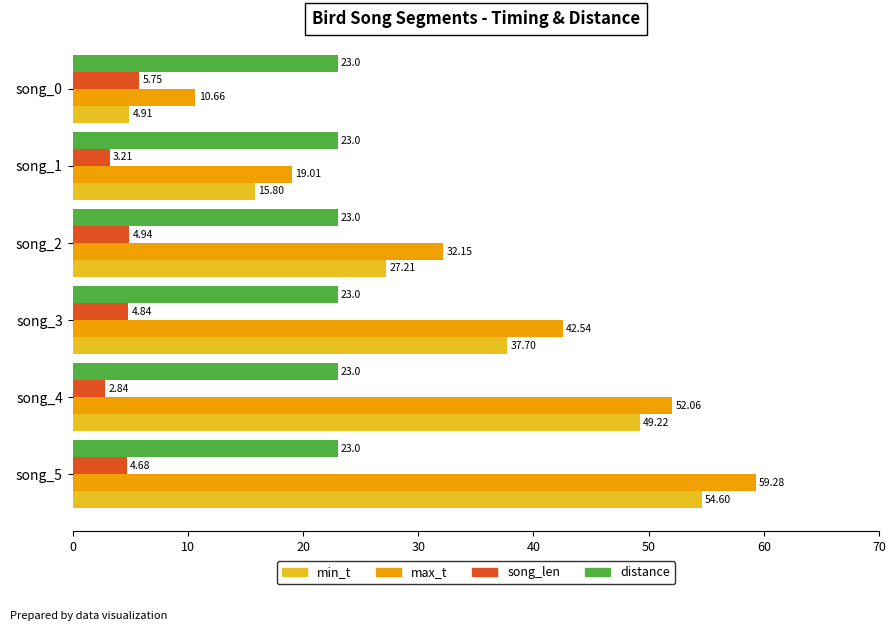

What is the greatest value displayed?

59.3